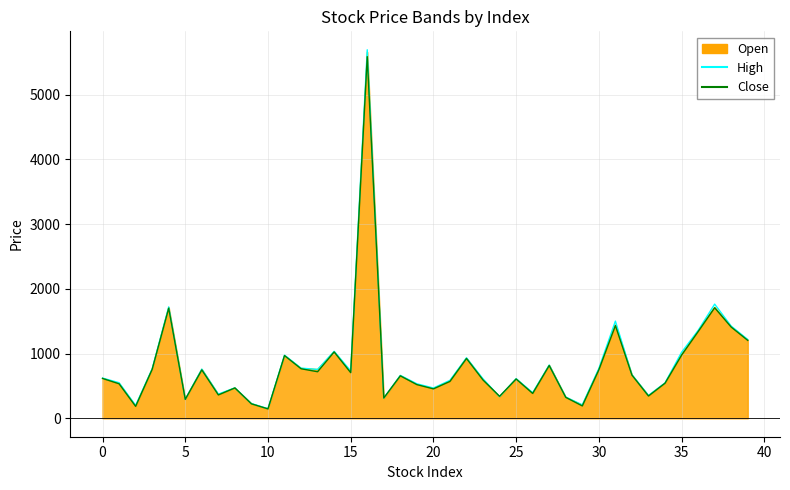

What is the maximum value for High?

5695.0